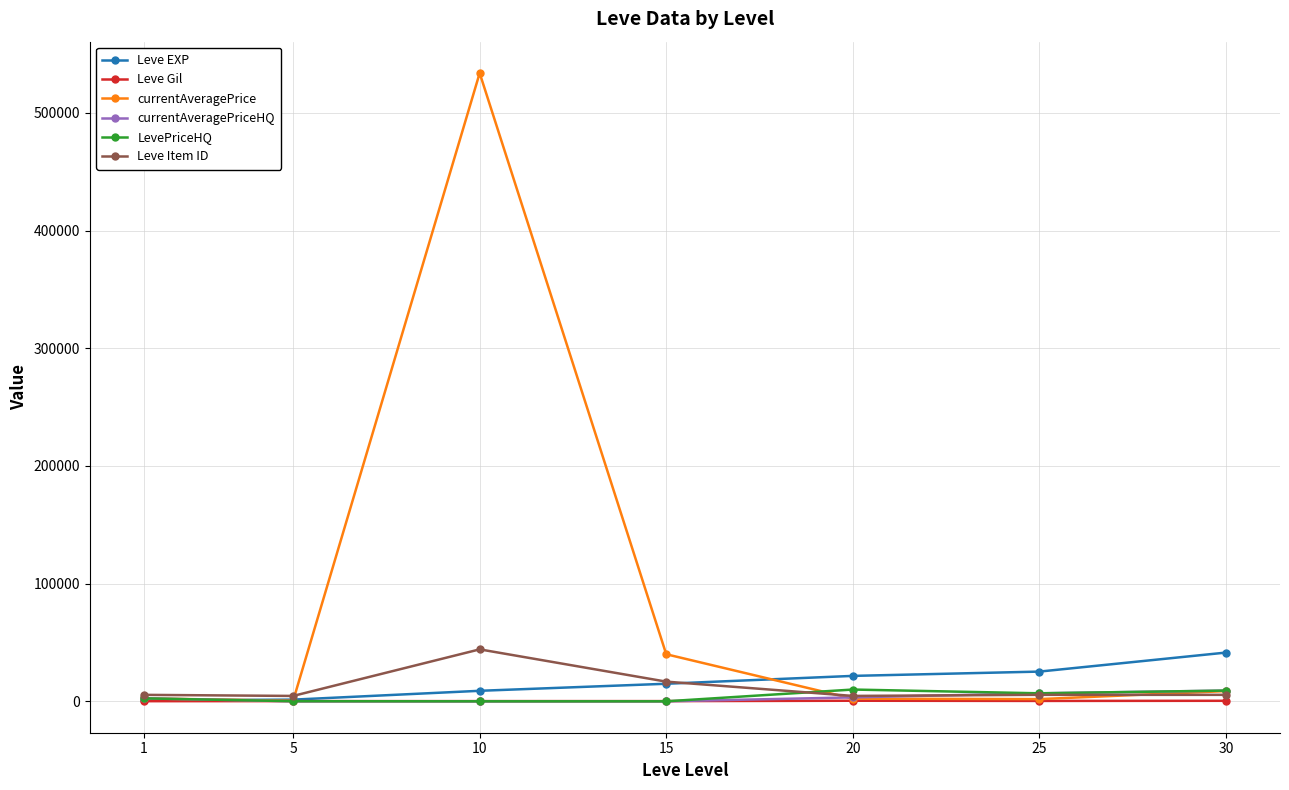

Does the chart display data point markers on the line(s)?

Yes